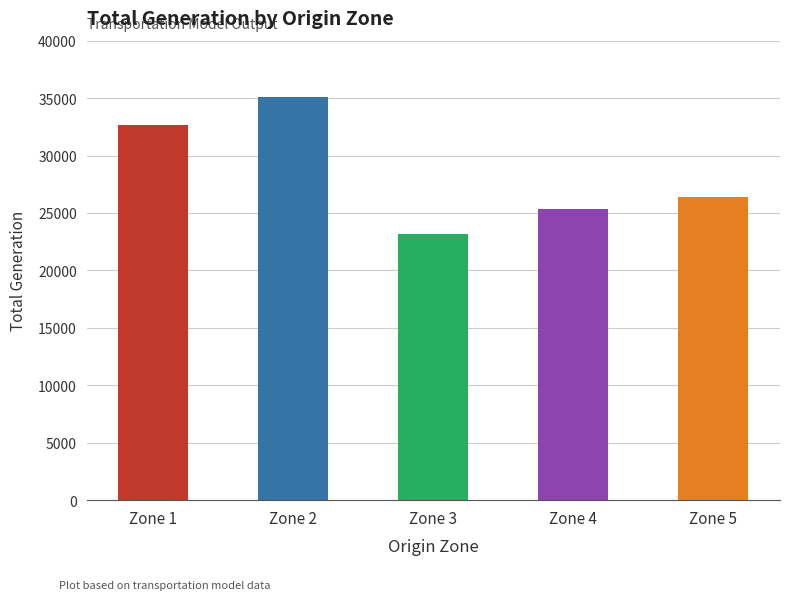

At which label is the value closest to 29128?

Zone 5